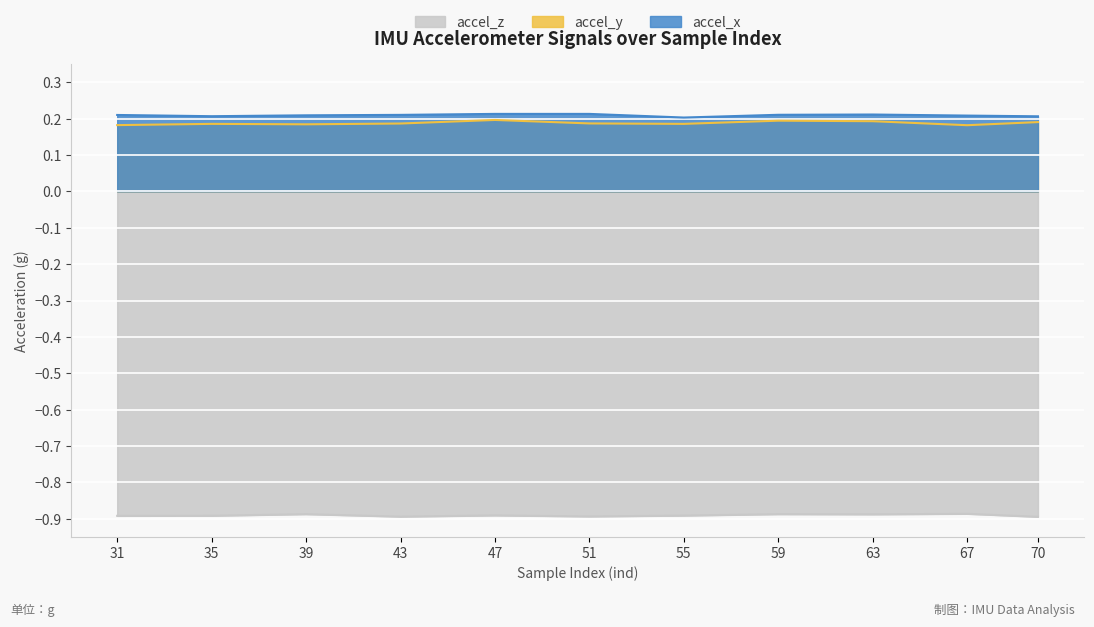

Which series has the widest spread of values?

accel_y